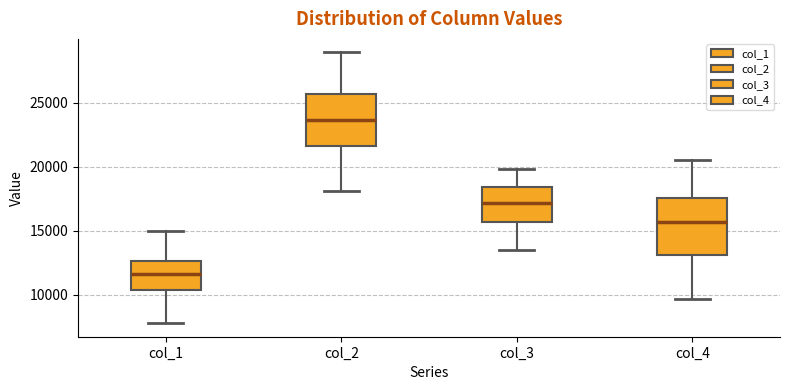

Where does the upper whisker of the box for col_2 end on the y-axis? The values are not printed on the chart, so give them approximately, as read against the axis.

29000